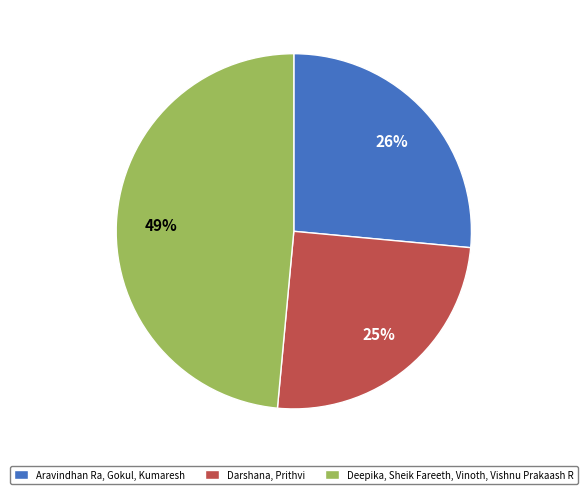

Is the sum of Deepika, Sheik Fareeth, Vinoth, Vishnu Prakaash R and Aravindhan Ra, Gokul, Kumaresh greater than half?

Yes